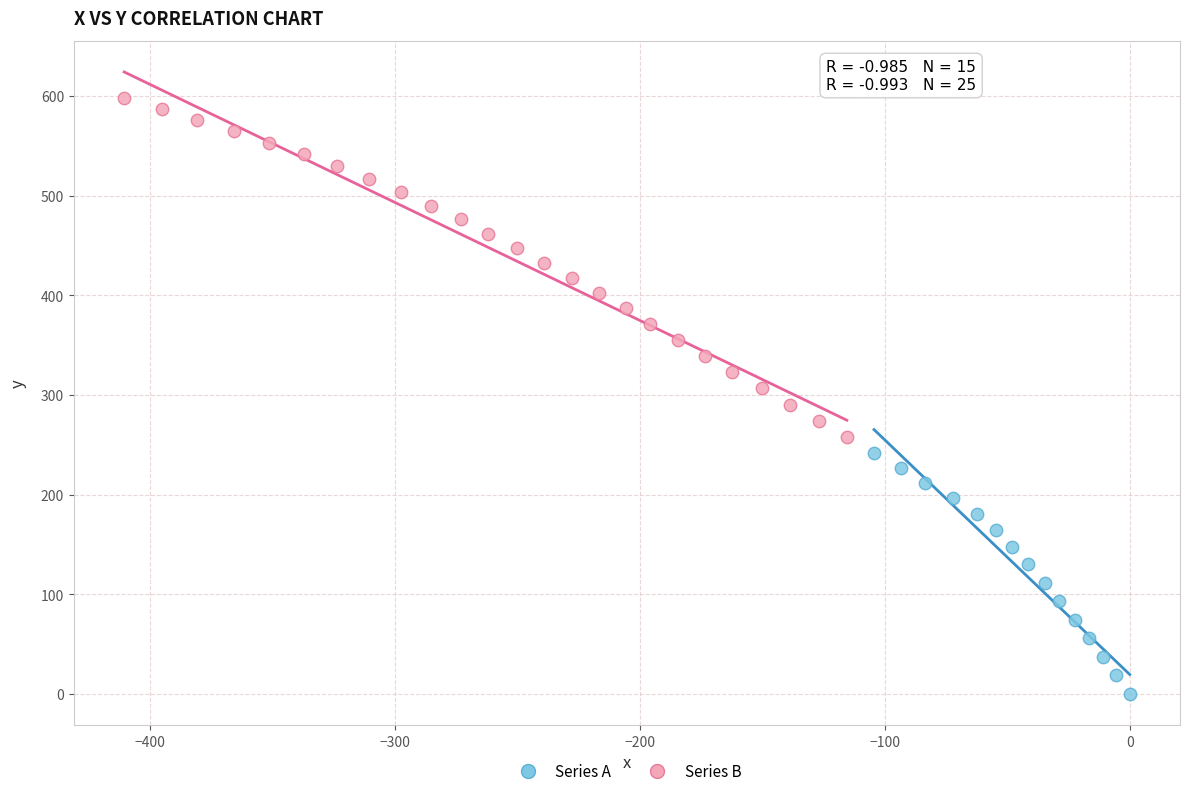

Which series reaches the minimum Y coordinate?

Series A